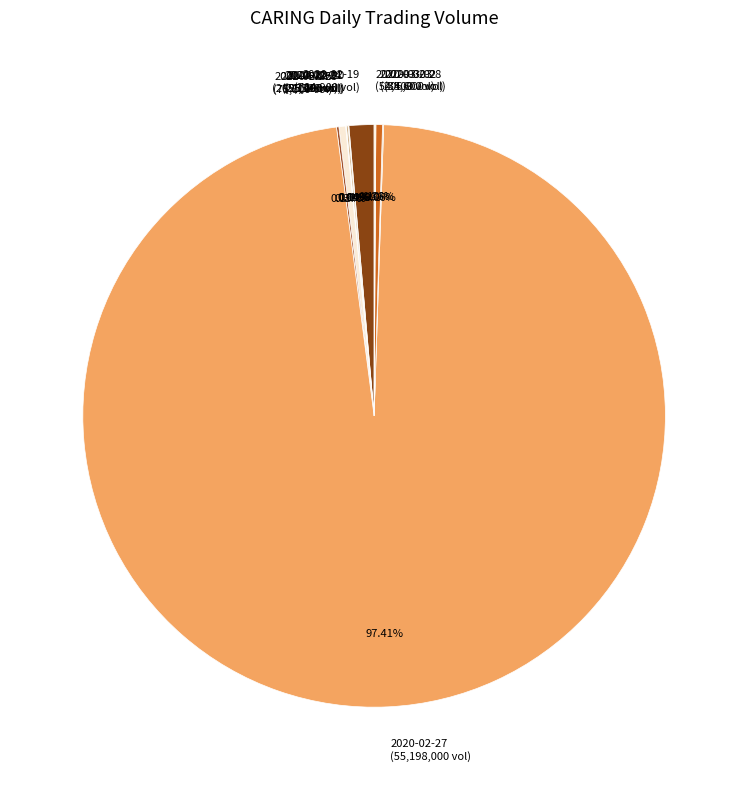

The 2020-03-02 slice represents 9% of the pie. True or false?

False